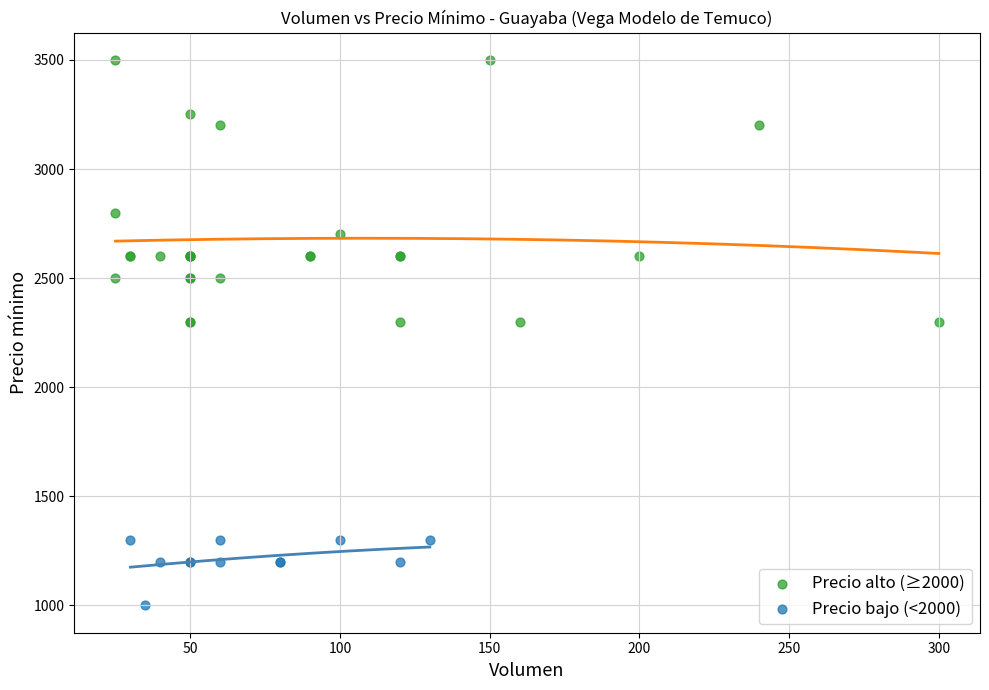

Which series reaches the maximum Y coordinate?

Precio alto (≥2000)